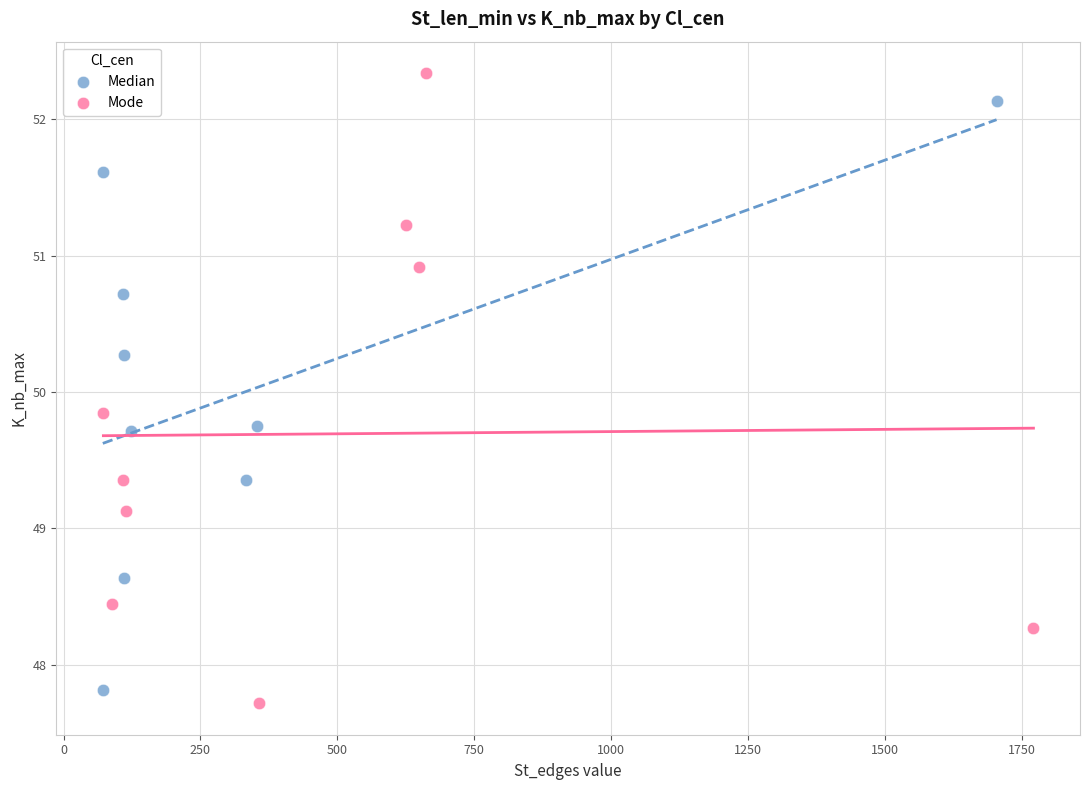

Which series contains the highest Y value?

Mode